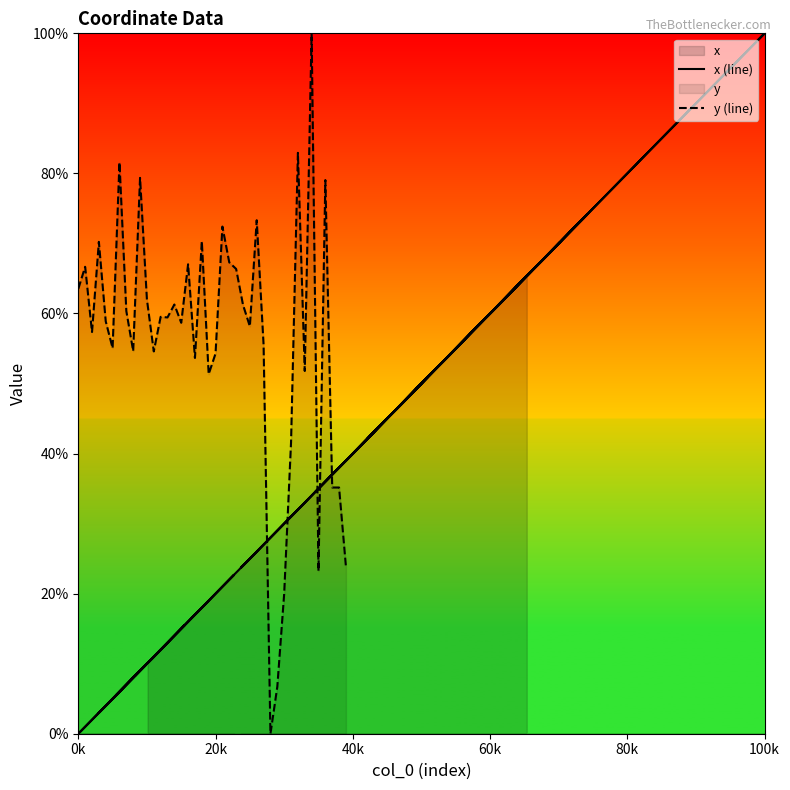

How many lines are shown in the chart?

2